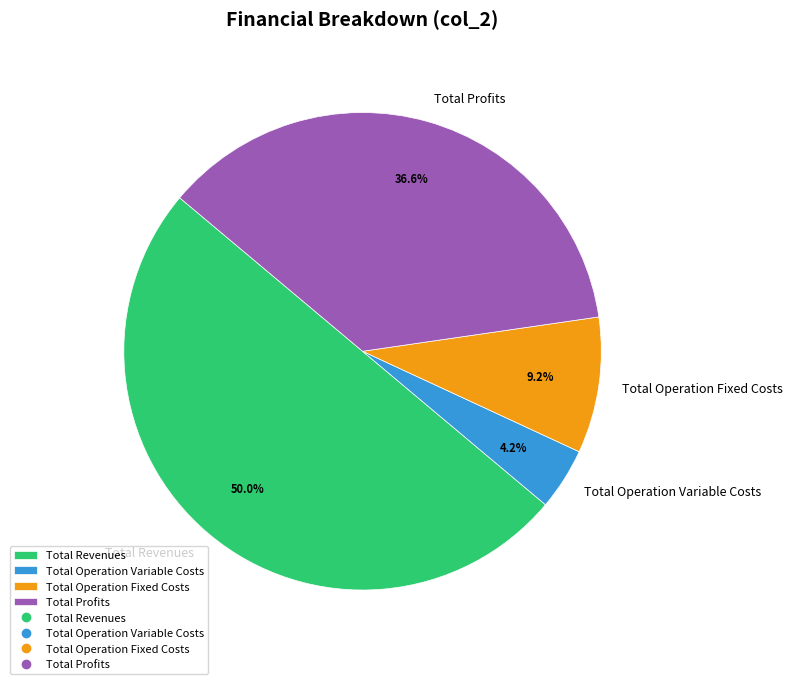

Which category has the smallest portion of the pie?

Total Operation Variable Costs